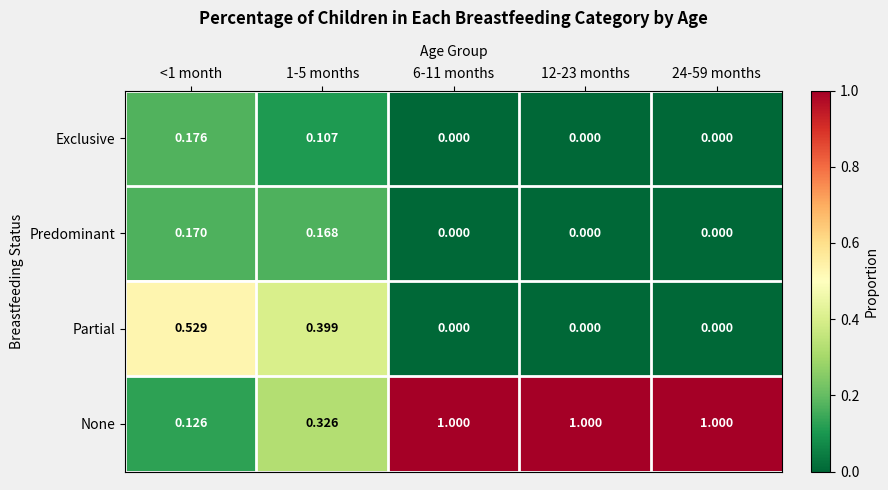

Is the value of None at 12-23 months greater than the value of Exclusive at <1 month?

Yes